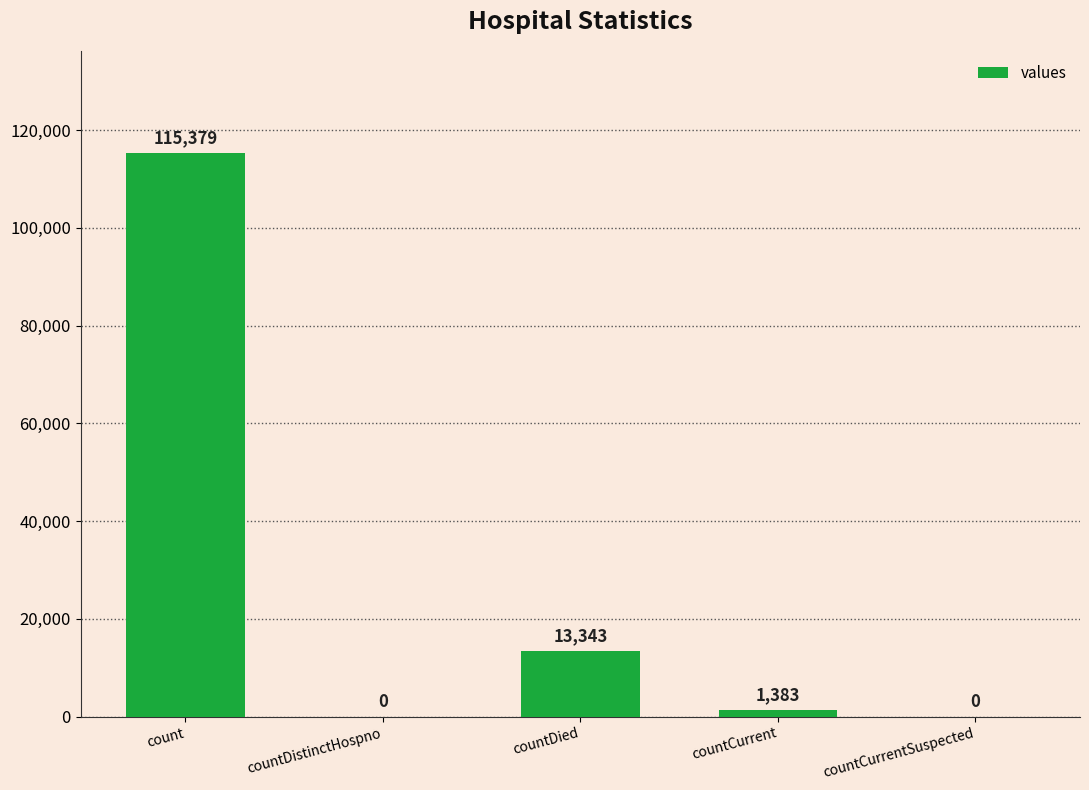

What is the change in value from countDistinctHospno to countCurrent?

+1383